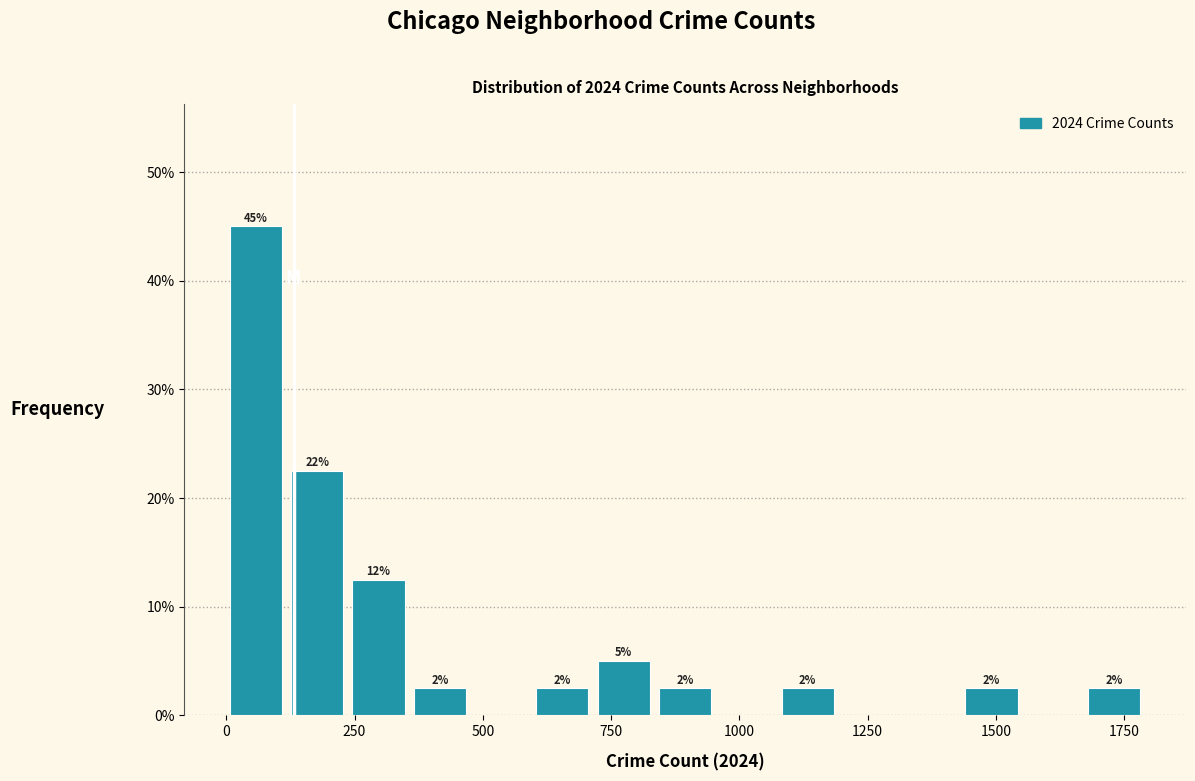

Read against the x-axis, roughly where is the centre of the tallest bar?

50